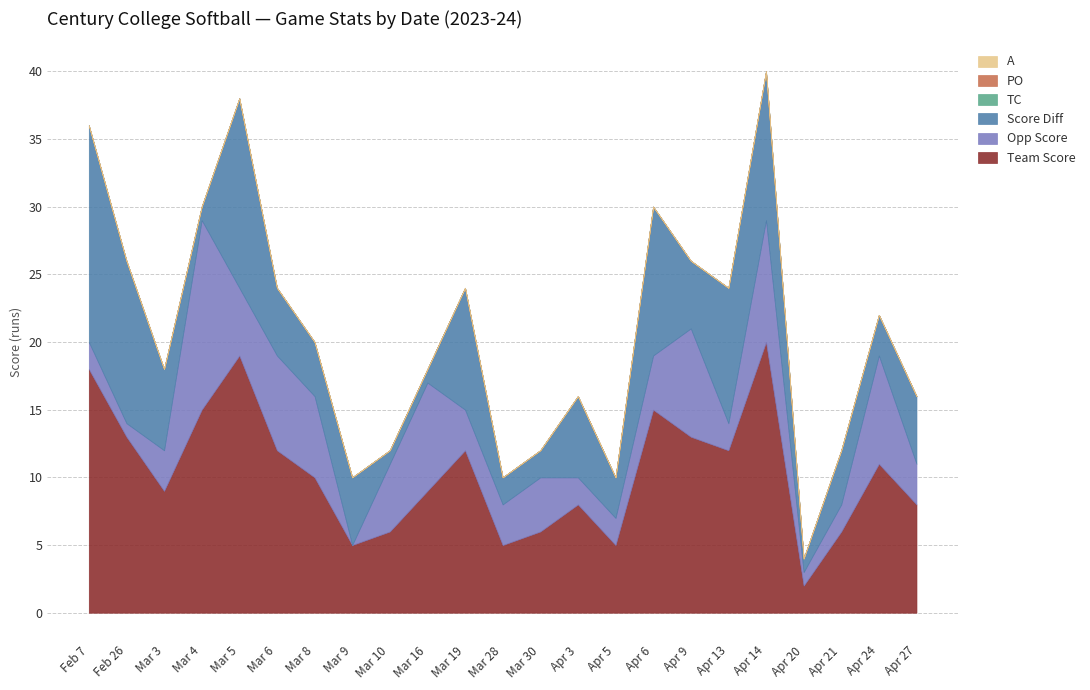

True or false: TC and A intersect in this chart.

False